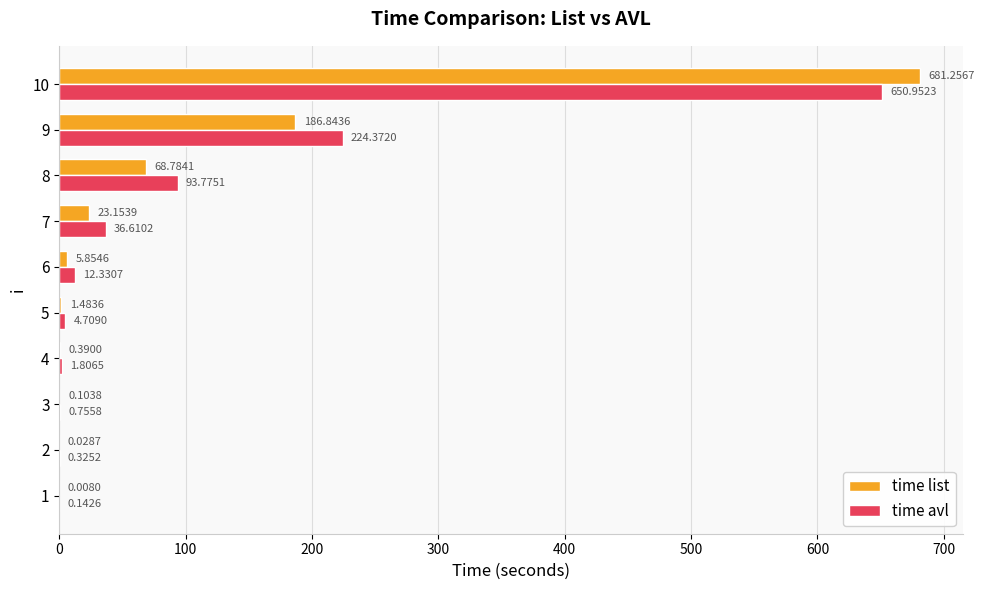

What is the sum of the time list values at 4 and 10?

681.6